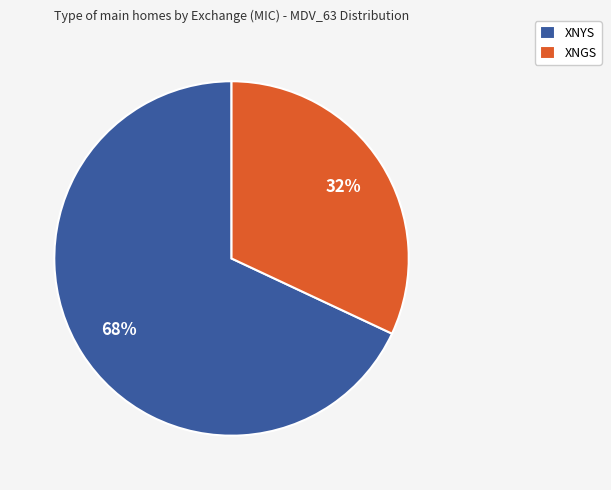

Which has a higher value, XNGS or XNYS?

XNYS